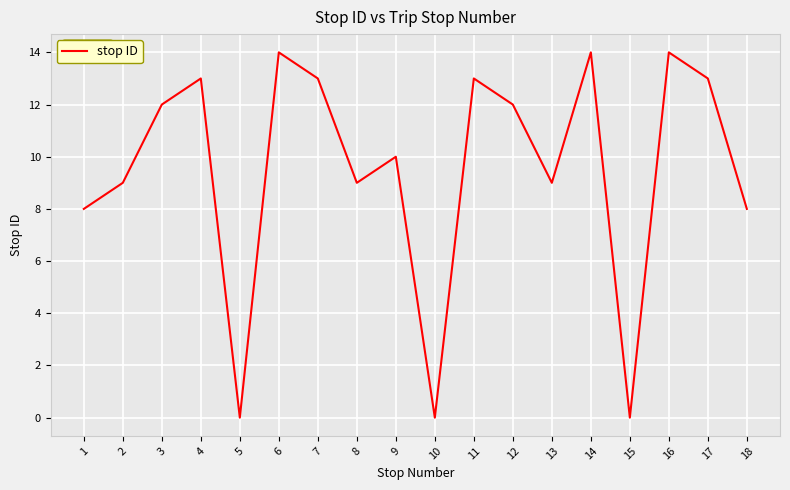

The chart shows a value of 7 at 17. True or false?

False